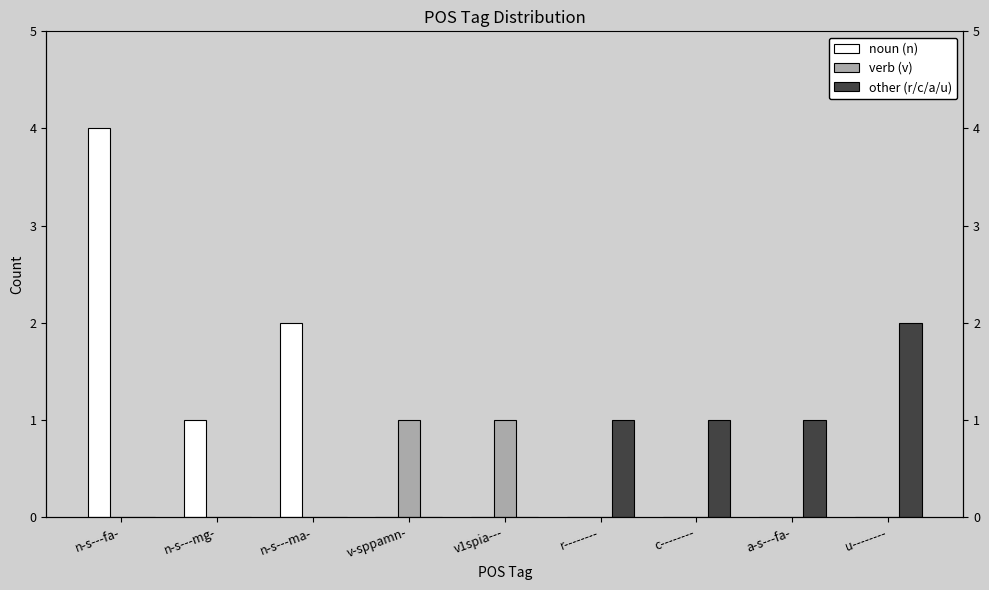

Between n-s---mg- and v1spia---, which series saw the biggest shift?

noun (n)